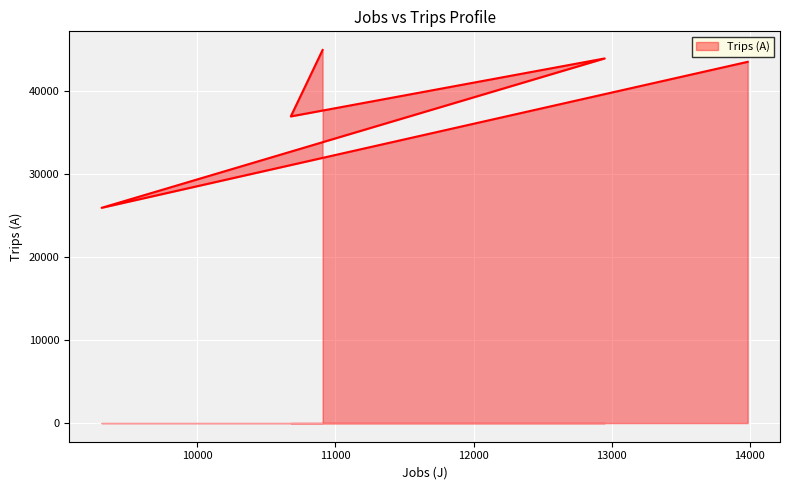

Reading left to right, what are all the values shown in this chart?

13984=43568	9309=25960	12949=43976	10678=36983	10908=44995